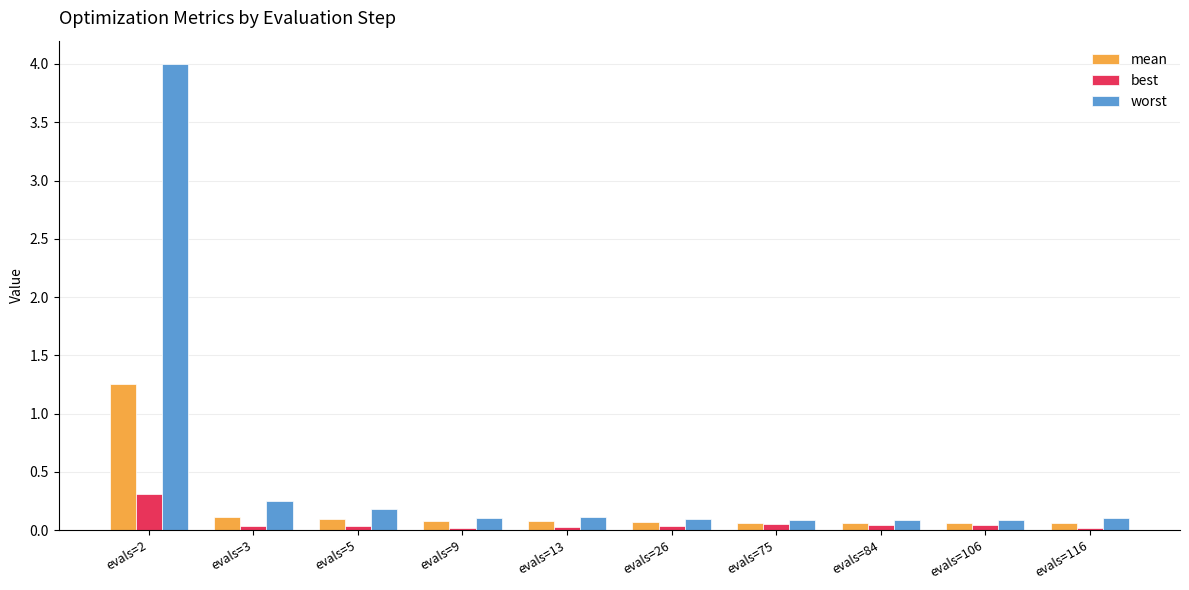

Which series has the largest range (max minus min)?

worst